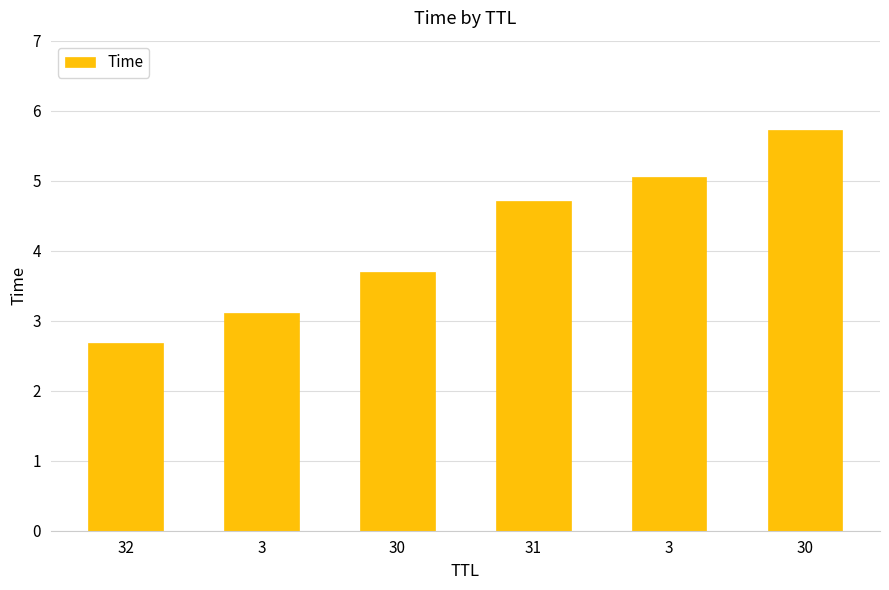

At which label is the value closest to 4?

30